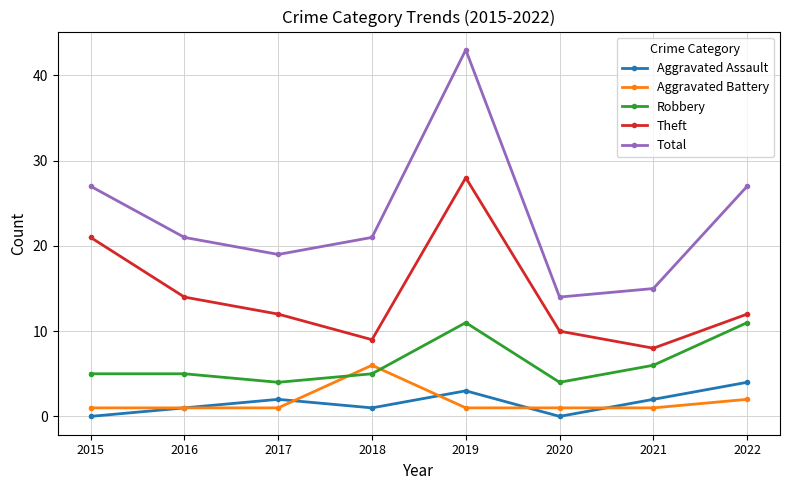

Which category has the highest value across all series?

2019